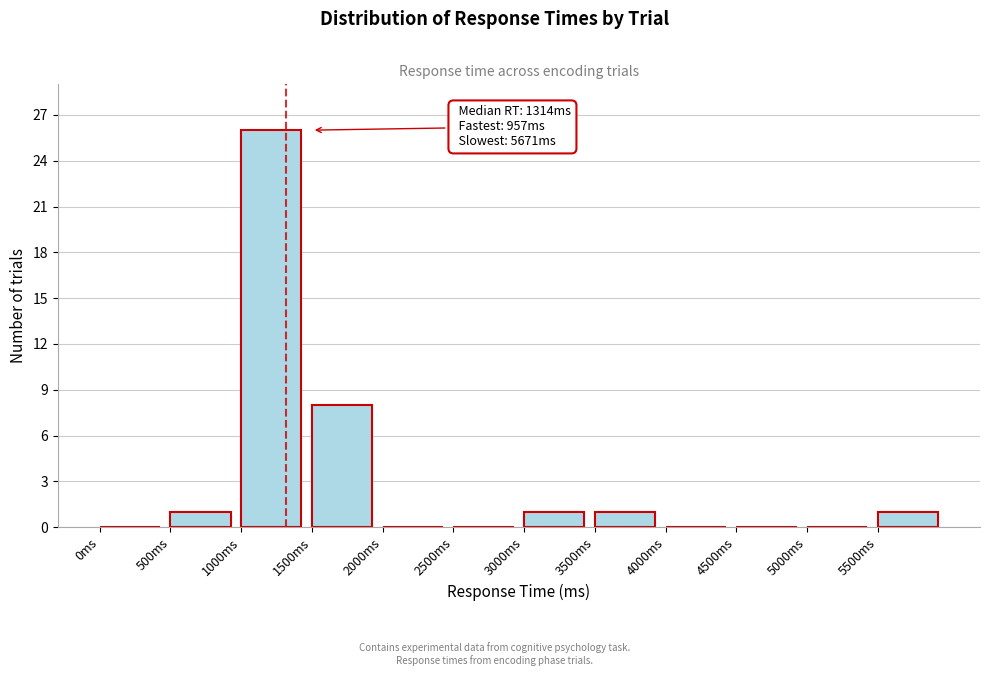

Over which range of the x-axis is the bar tallest?

1000 to 1500